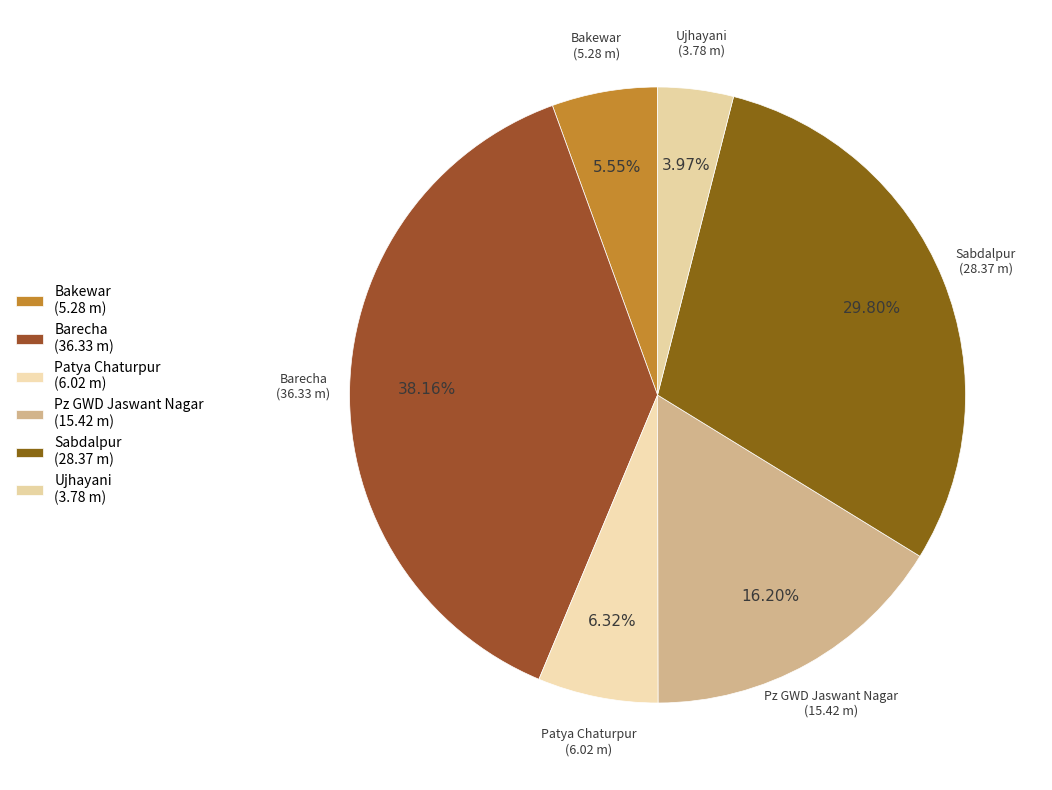

How many segments does this pie chart have?

6